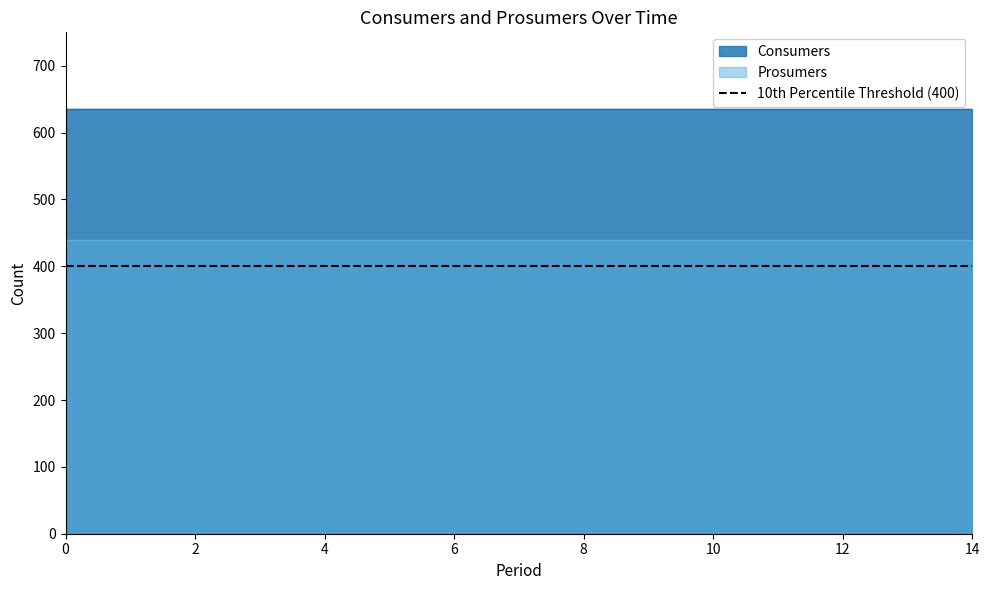

Does the chart have visible grid lines?

No